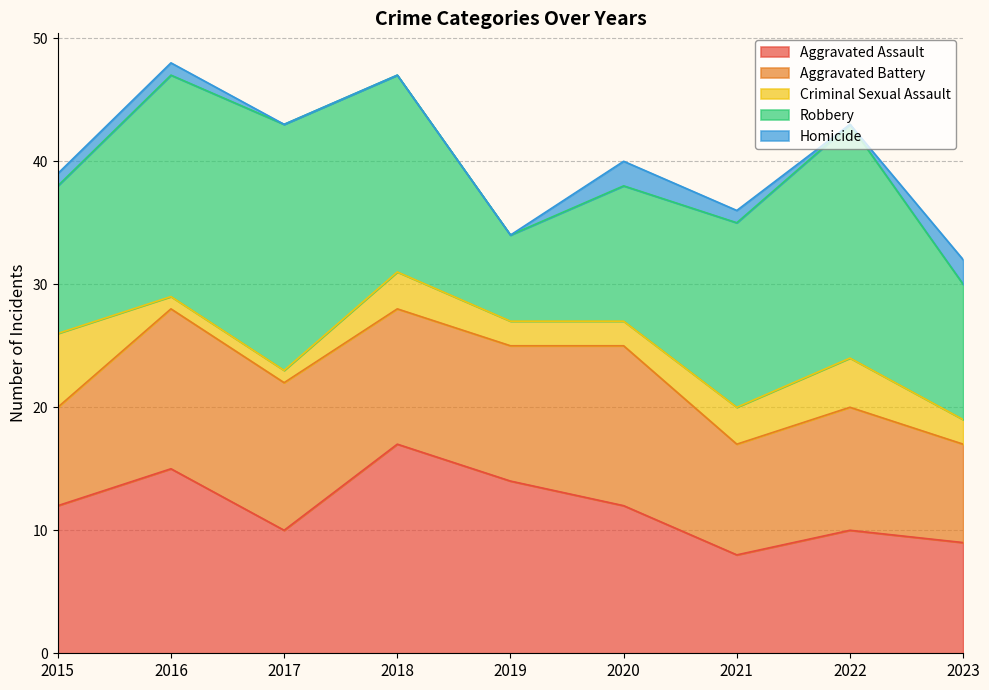

Rank the series by their maximum value, from highest to lowest.

Robbery, Aggravated Assault, Aggravated Battery, Criminal Sexual Assault, Homicide